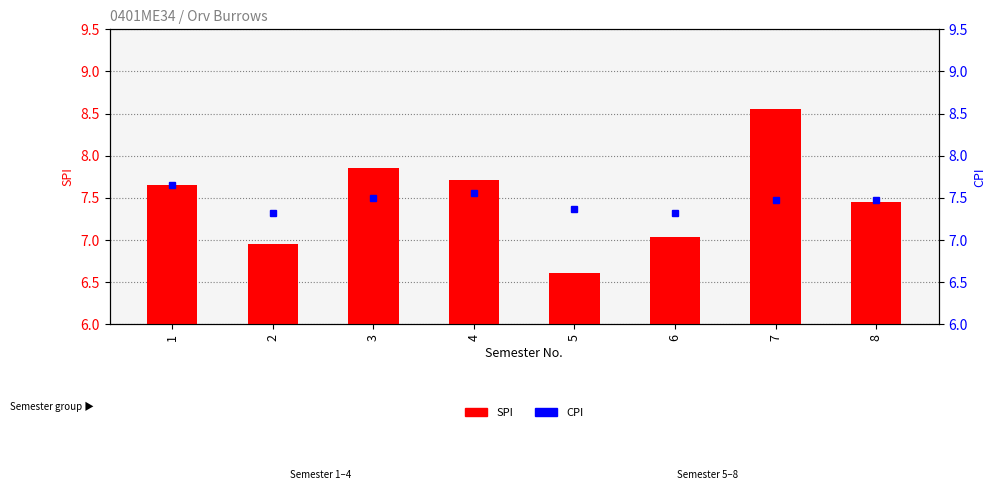

Which series has the largest range (max minus min)?

SPI